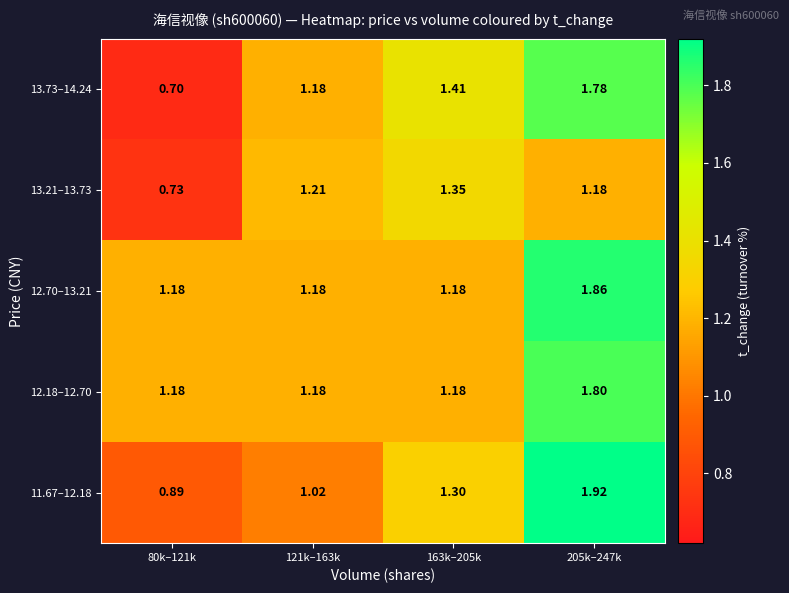

How many values in the 13.21–13.73 series are below 1?

1